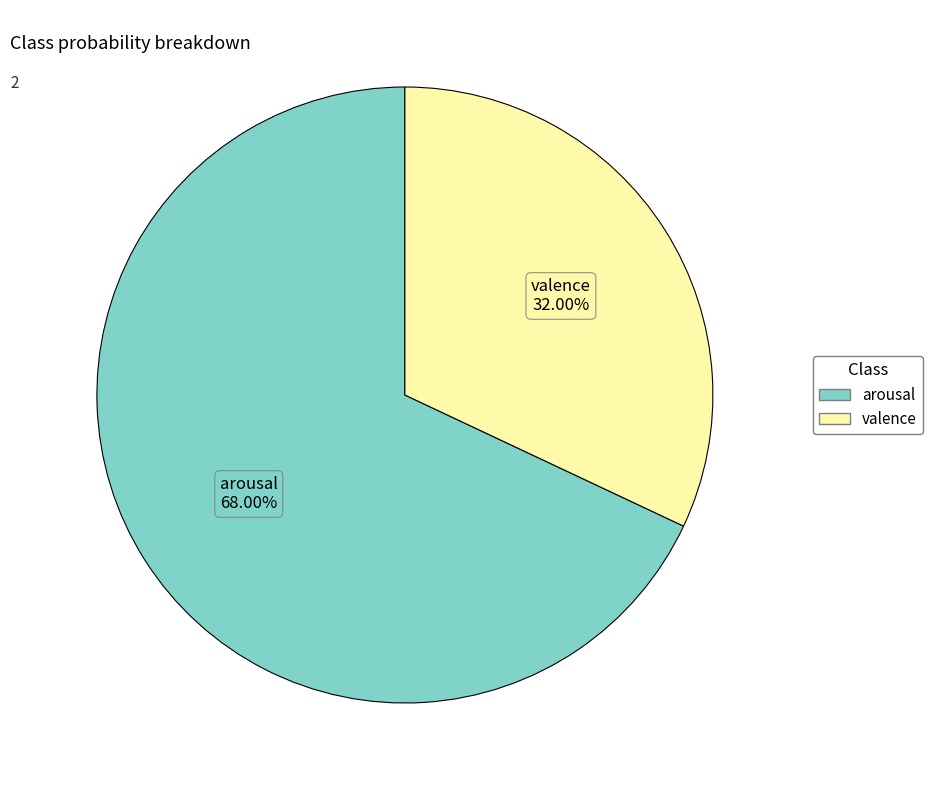

Which category has the biggest portion of the pie?

arousal